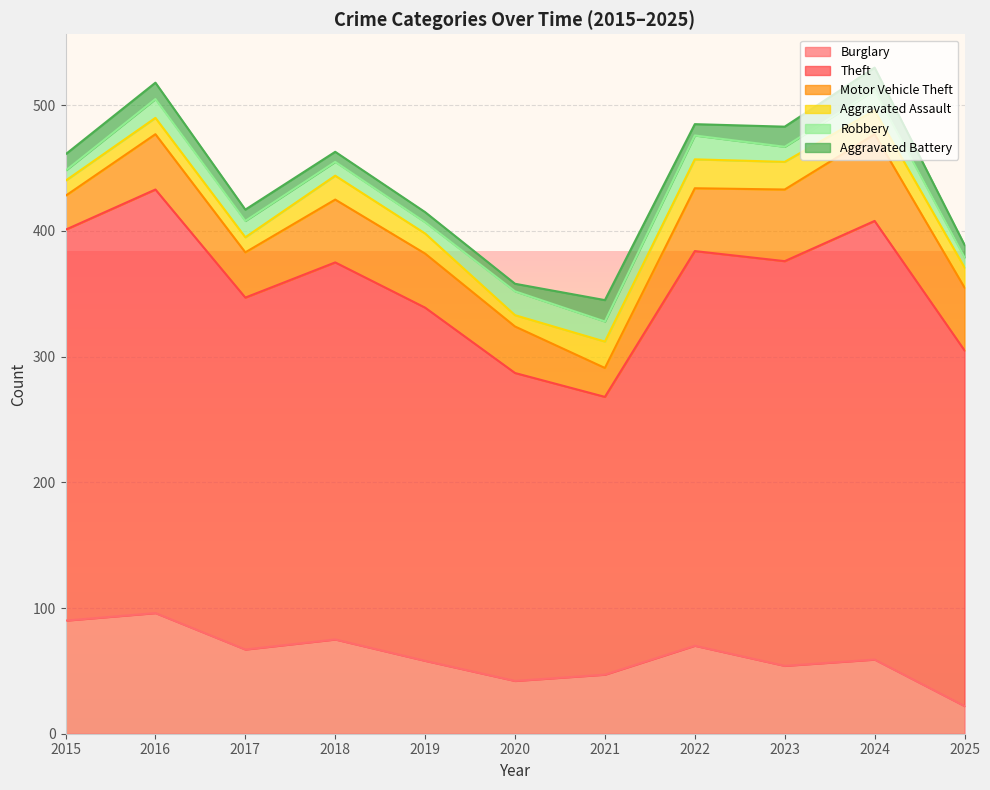

True or false: Motor Vehicle Theft and Aggravated Battery cross at least once.

False